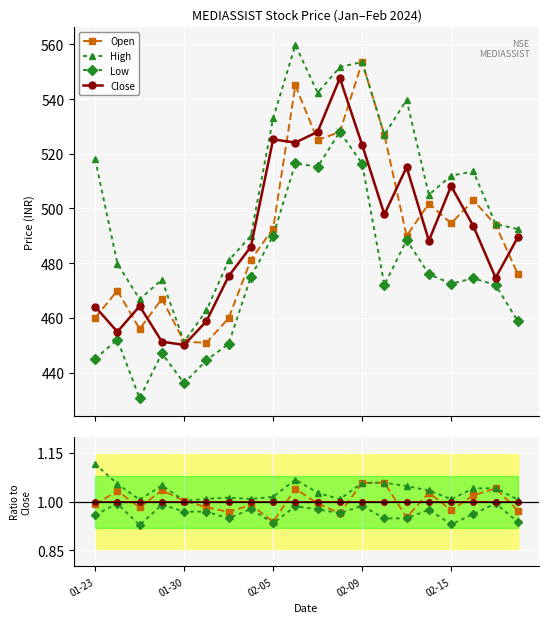

In High, how many points are higher than both neighbors (excluding endpoints)?

5